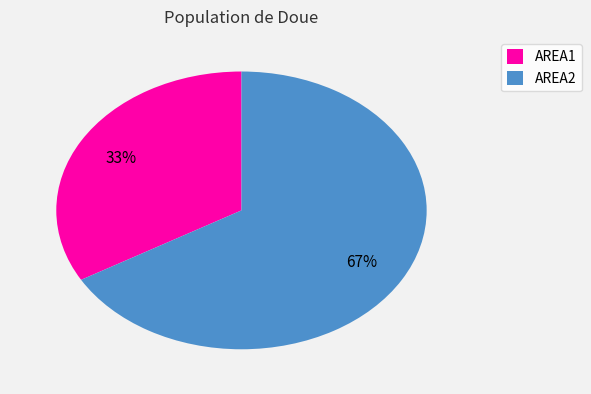

How many segments does this pie chart have?

2